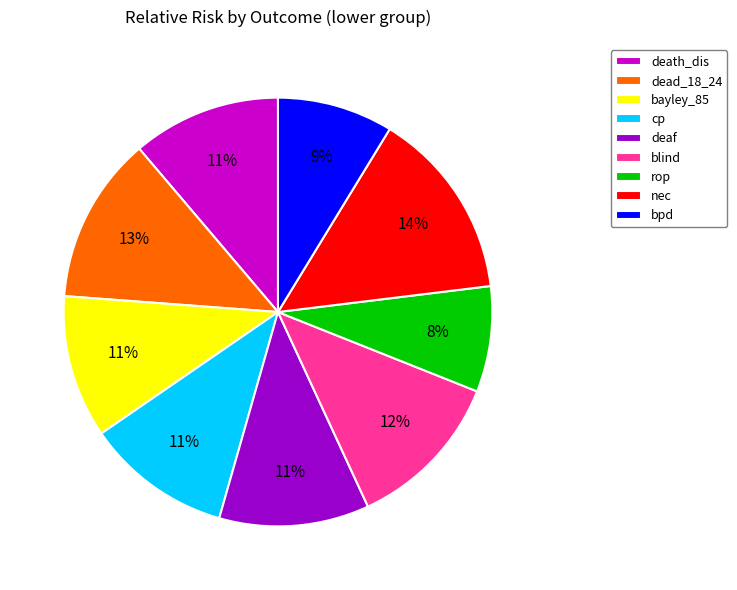

To the nearest percent, what portion does cp represent?

11%